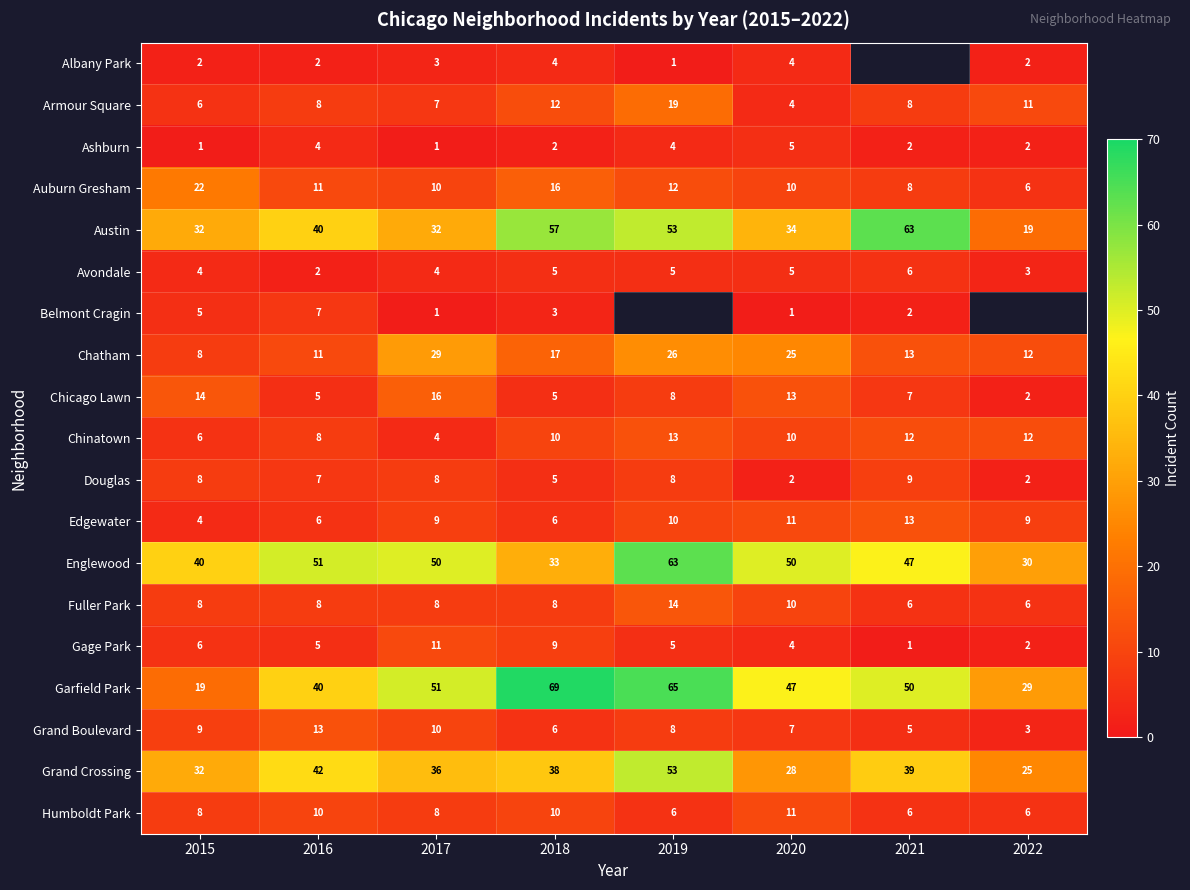

What is the difference between the maximum and minimum values in the Grand Boulevard series?

10